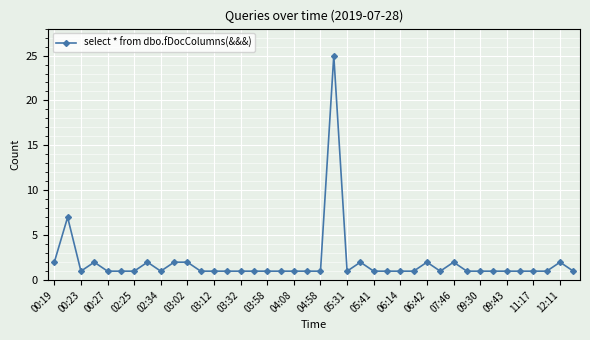

What is the value of the 27th point from the left?

1